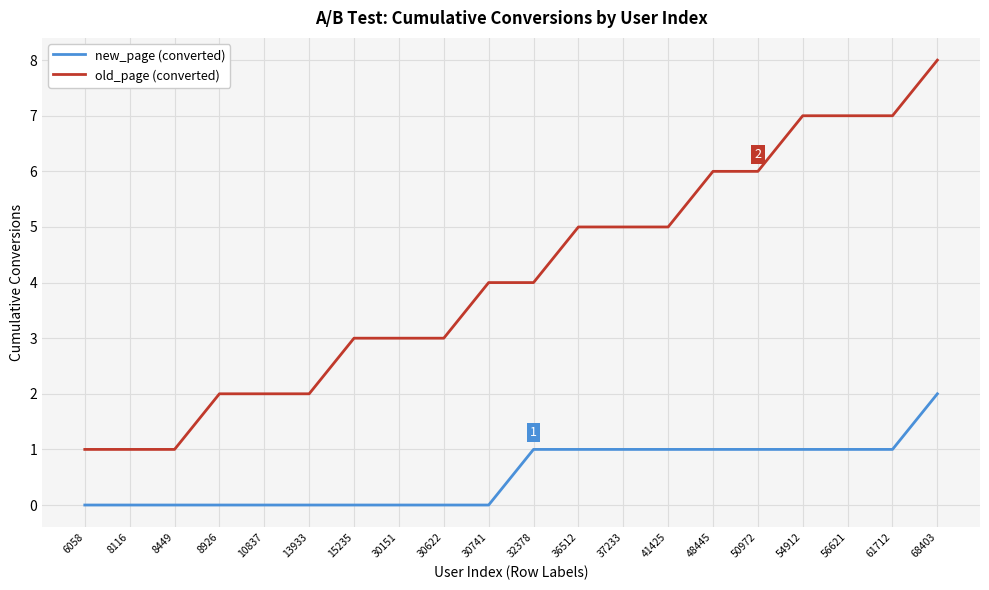

Reading left to right, transcribe all the data shown in this chart.

new_page (converted): 6058=0	8116=0	8449=0	8926=0	10837=0	13933=0	15235=0	30151=0	30622=0	30741=0	32378=1	36512=1	37233=1	41425=1	48445=1	50972=1	54912=1	56621=1	61712=1	68403=2
old_page (converted): 6058=1	8116=1	8449=1	8926=2	10837=2	13933=2	15235=3	30151=3	30622=3	30741=4	32378=4	36512=5	37233=5	41425=5	48445=6	50972=6	54912=7	56621=7	61712=7	68403=8